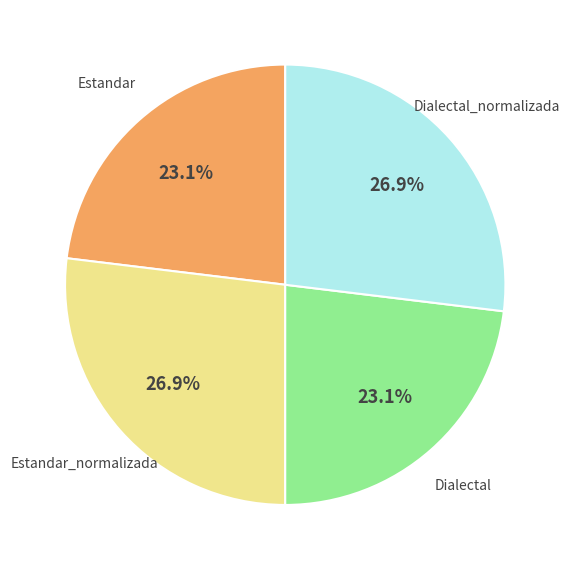

Between Dialectal and Estandar_normalizada, which is larger?

Estandar_normalizada